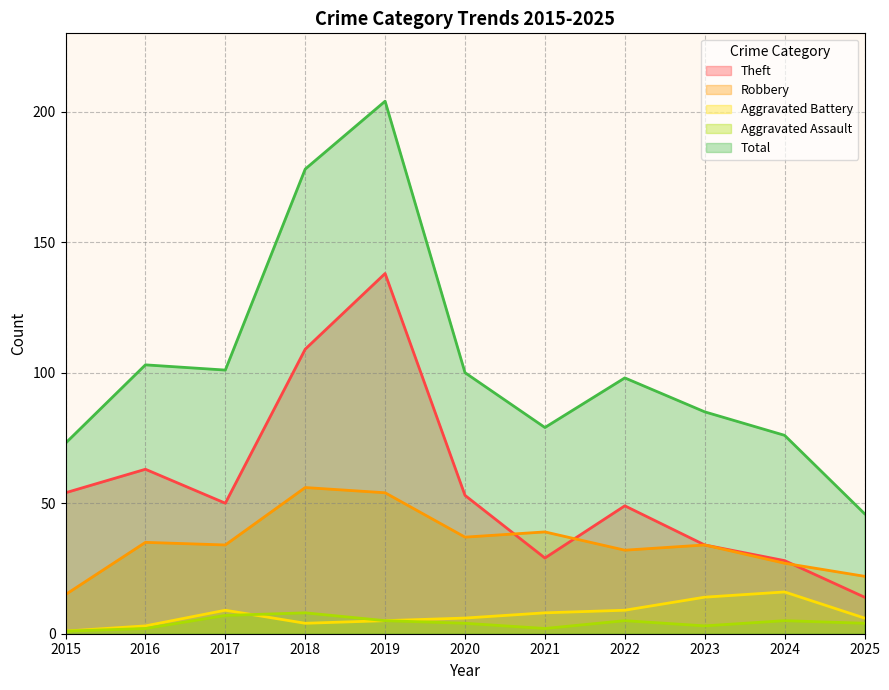

Where is Total nearest to the value 125?

2016